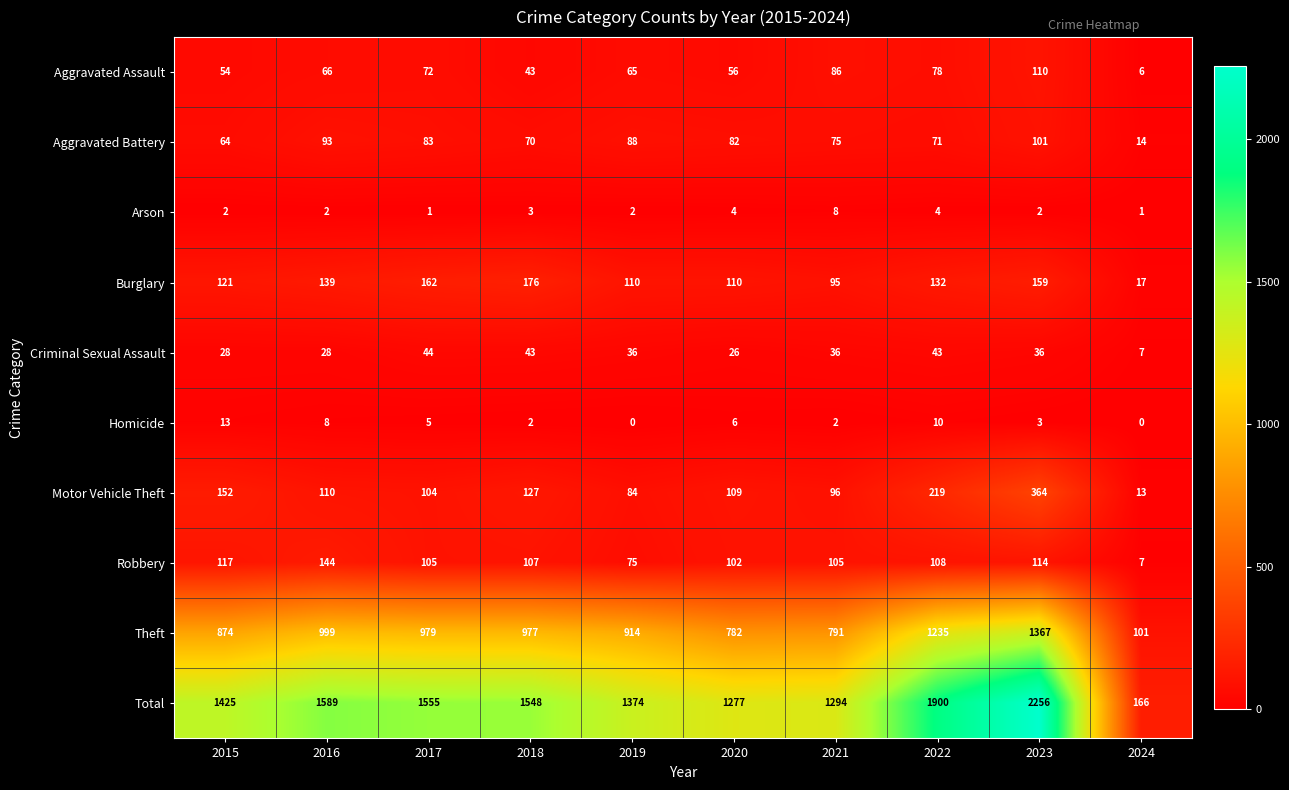

At 2021, list the series in order from largest to smallest.

Total, Theft, Robbery, Motor Vehicle Theft, Burglary, Aggravated Assault, Aggravated Battery, Criminal Sexual Assault, Arson, Homicide